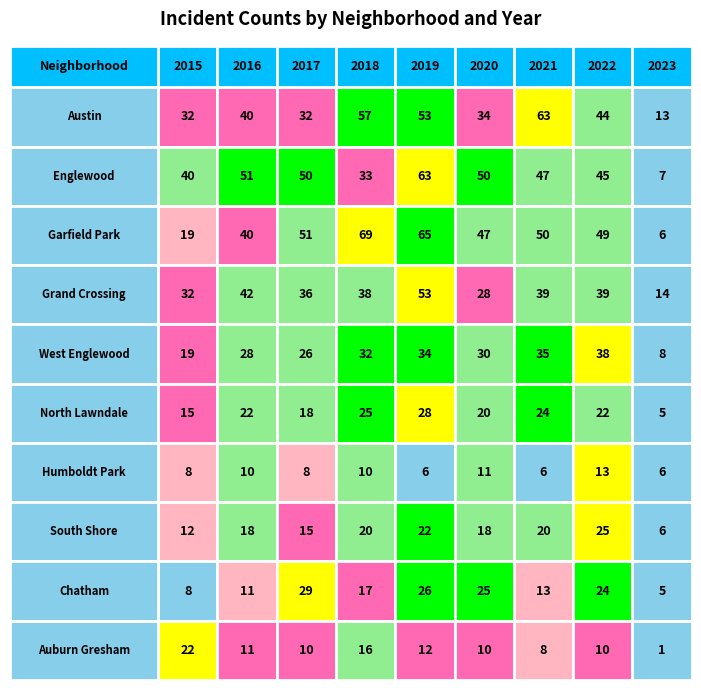

What is the sum of the North Lawndale values at West Englewood and Humboldt Park?

52